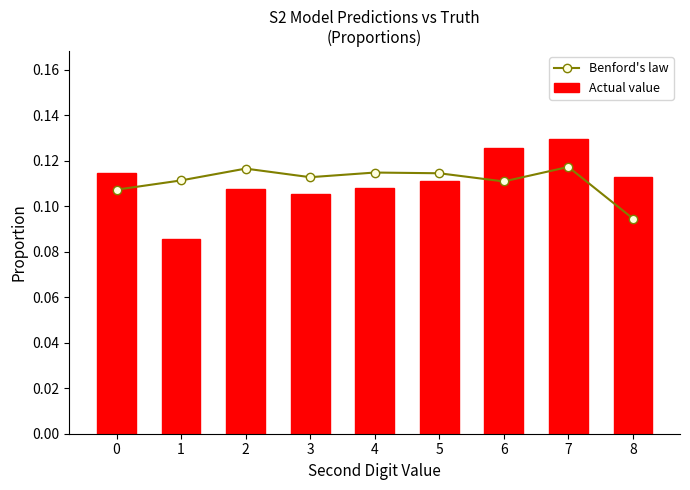

What is the value of the Benford's law bar at the 4th from the left?

0.1